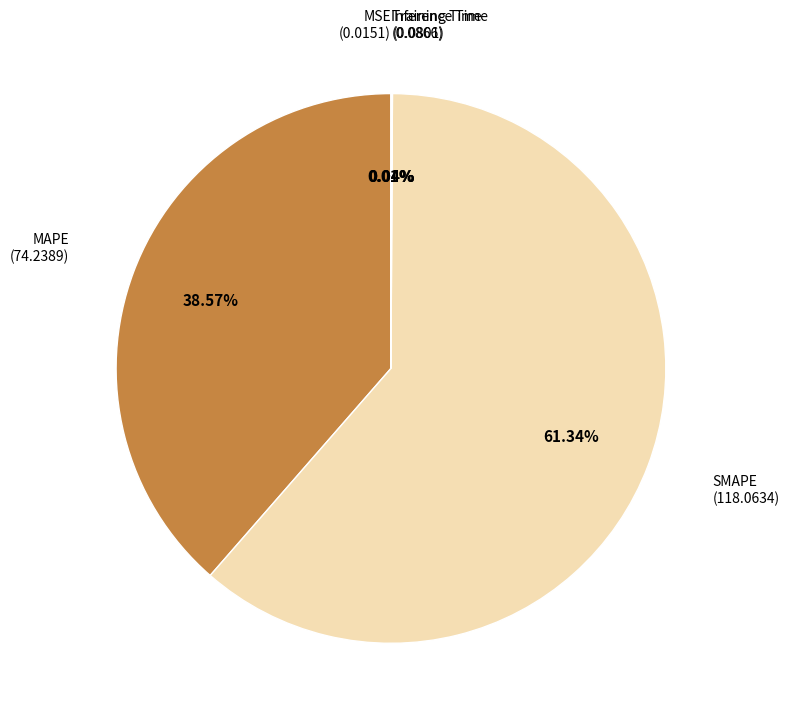

Which has a higher value, MAPE or SMAPE?

SMAPE